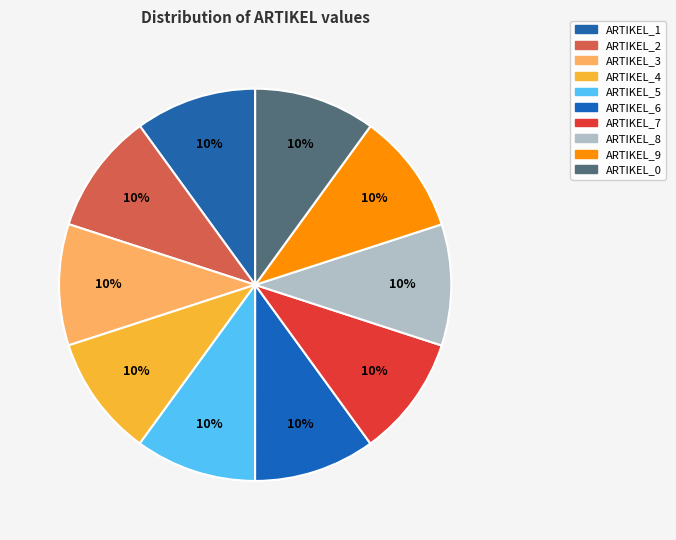

Count the number of slices in the pie.

10